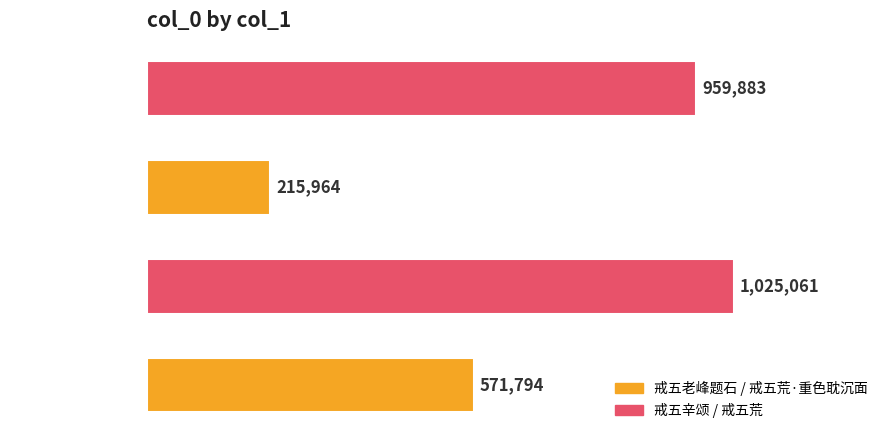

What is the sum of all values?

2772702